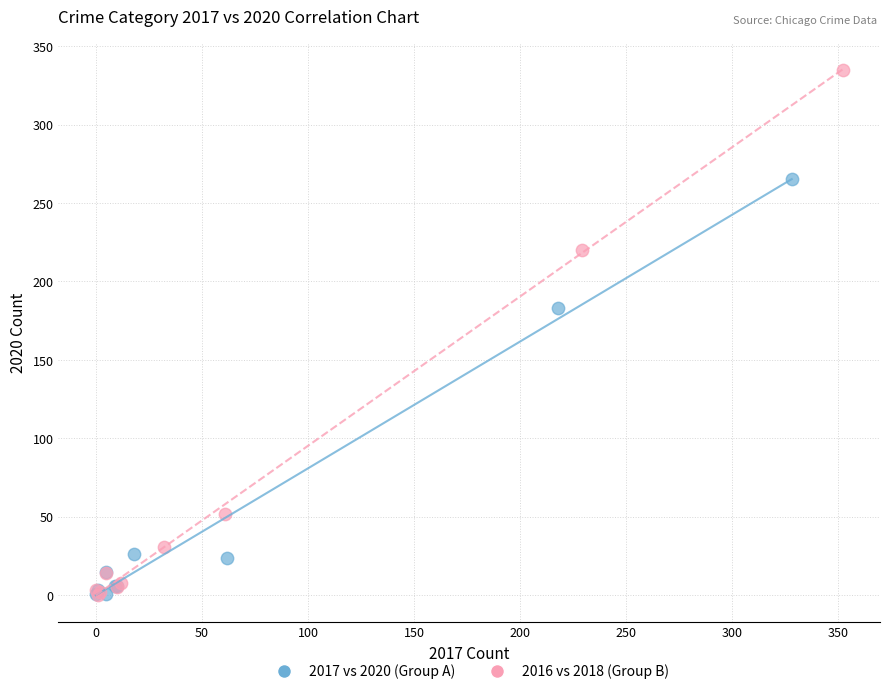

Which series reaches the maximum Y coordinate?

2016 vs 2018 (Group B)